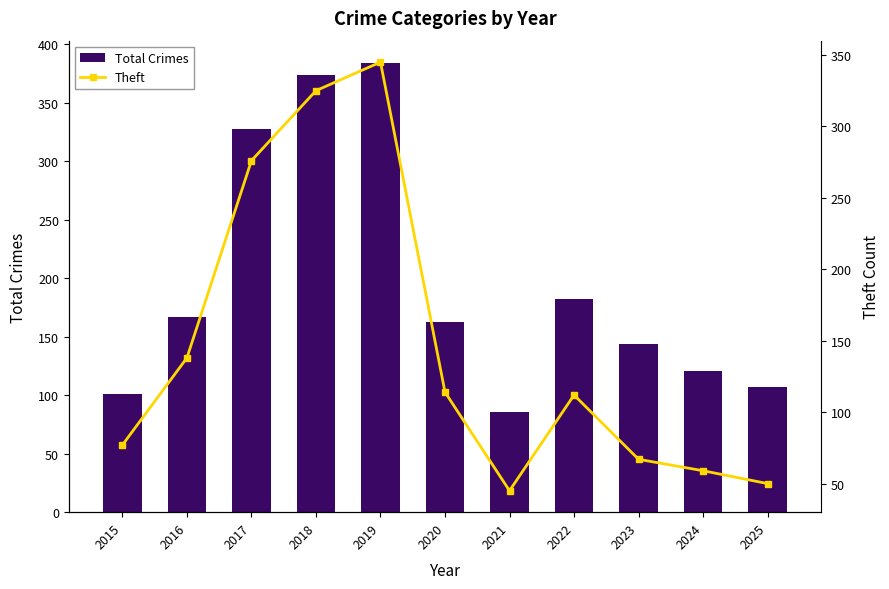

The Total Crimes series shows 131 at 2017. True or false?

False